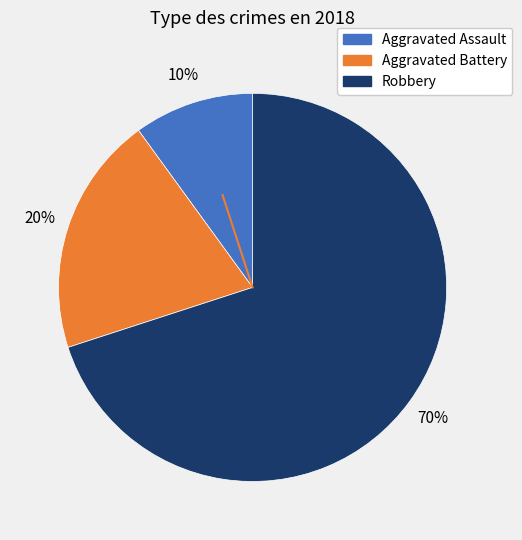

To the nearest percent, what is the difference between the Aggravated Assault and Aggravated Battery slice percentages?

10%